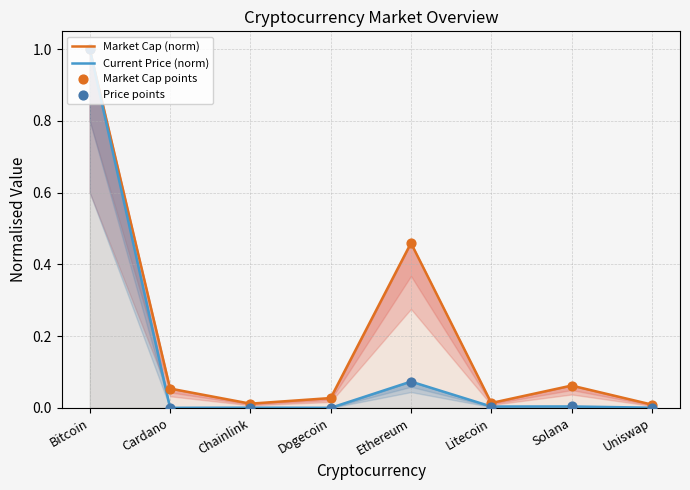

At which category is the sum across all series the highest?

Bitcoin